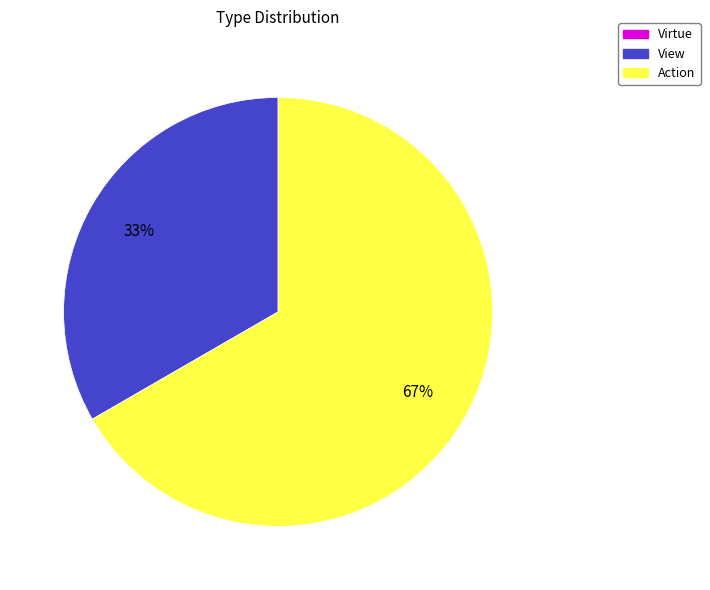

To the nearest percent, what is the average slice percentage?

50%